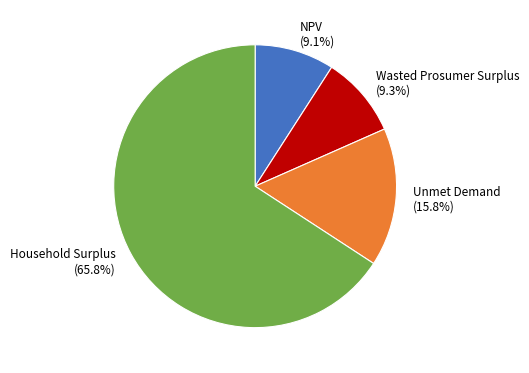

True or false: NPV accounts for 9% of the total.

True